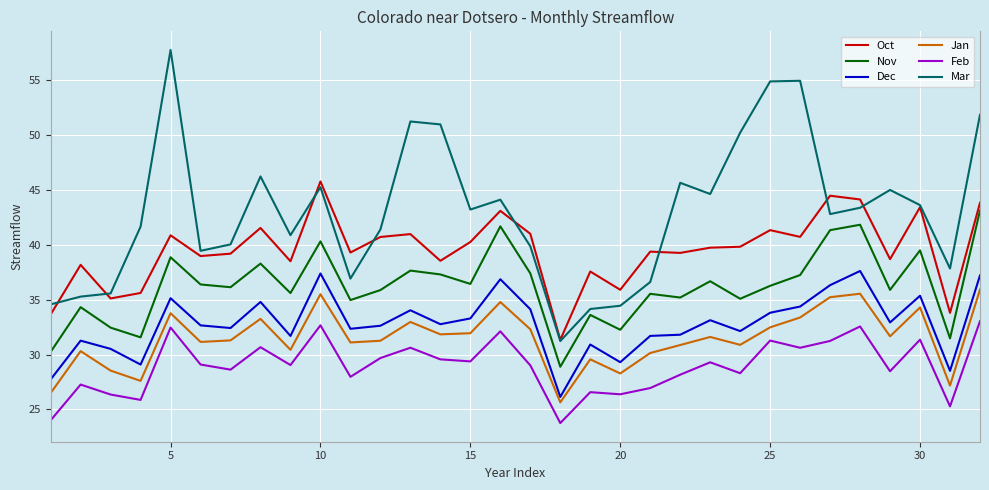

Rank the series by their maximum value, from highest to lowest.

Mar, Oct, Nov, Dec, Jan, Feb